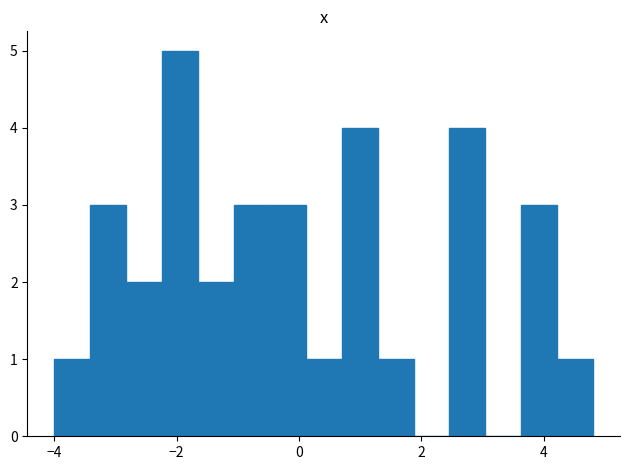

Around what value on the x-axis is the tallest bar? Give the approximate position of its centre, as read against the axis.

-2.0